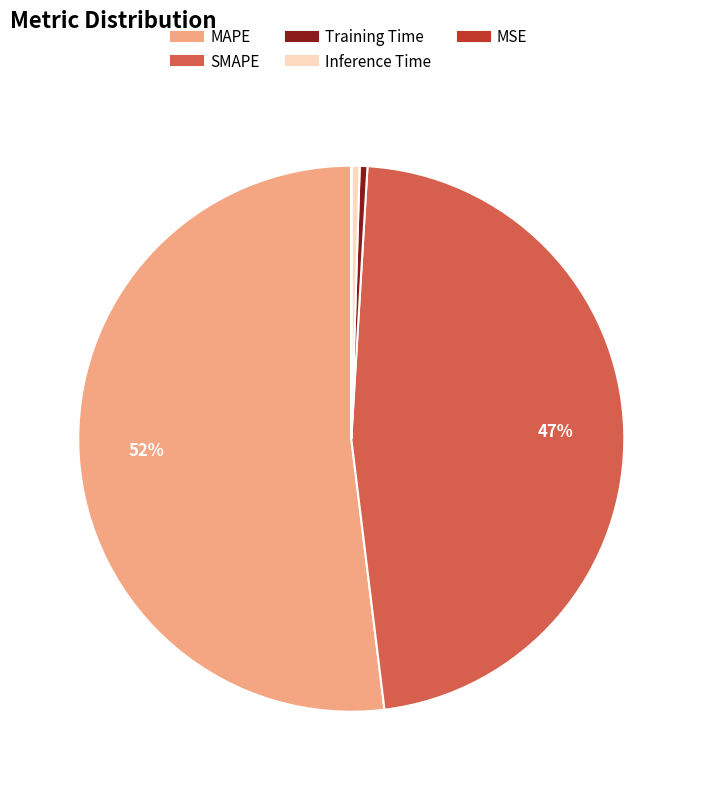

Is there any slice that represents more than half of the pie?

Yes